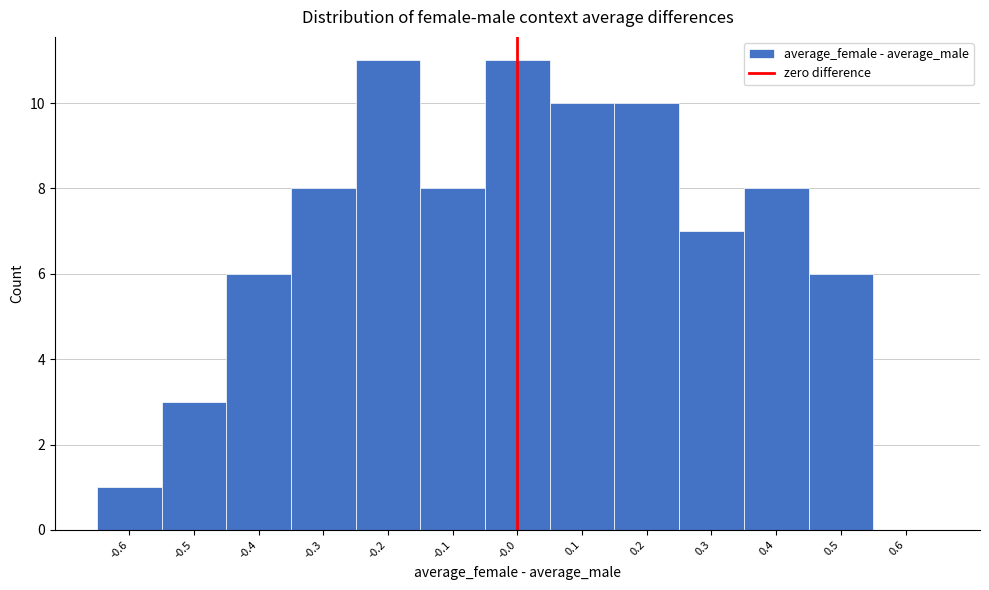

Reading left to right, list every bar in this chart as the range it spans on the x-axis followed by its height. The values are not printed on the chart, so give them approximately, as read against the axis.

-0.65 to -0.55: 1
-0.55 to -0.45: 3
-0.45 to -0.35: 6
-0.35 to -0.25: 8
-0.25 to -0.15: 11
-0.15 to -0.05: 8
-0.05 to 0.05: 11
0.05 to 0.15: 10
0.15 to 0.25: 10
0.25 to 0.35: 7
0.35 to 0.45: 8
0.45 to 0.55: 6
0.55 to 0.65: 0